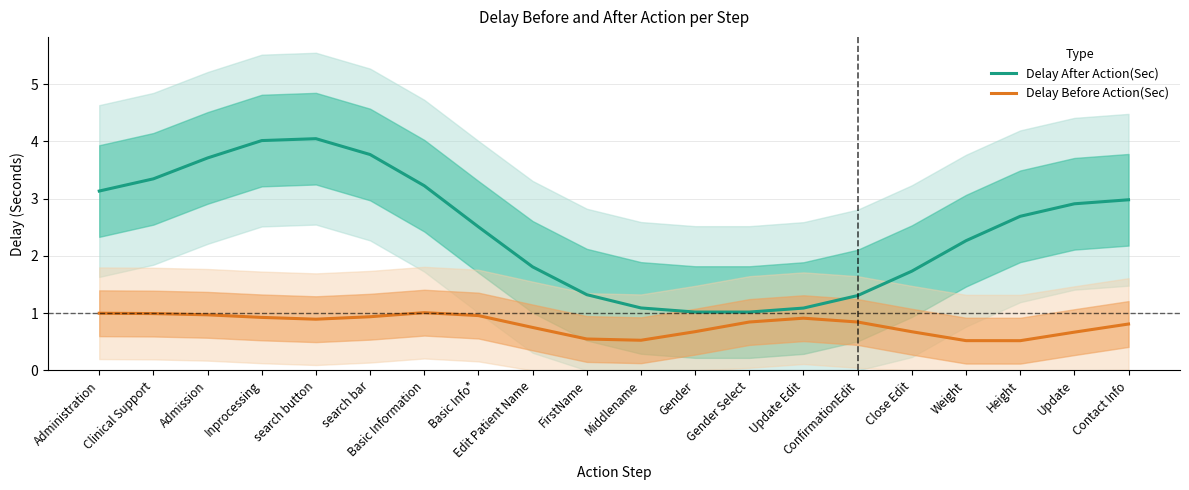

What is the value of the Delay After Action(Sec) point at the 19th from the left?

2.9